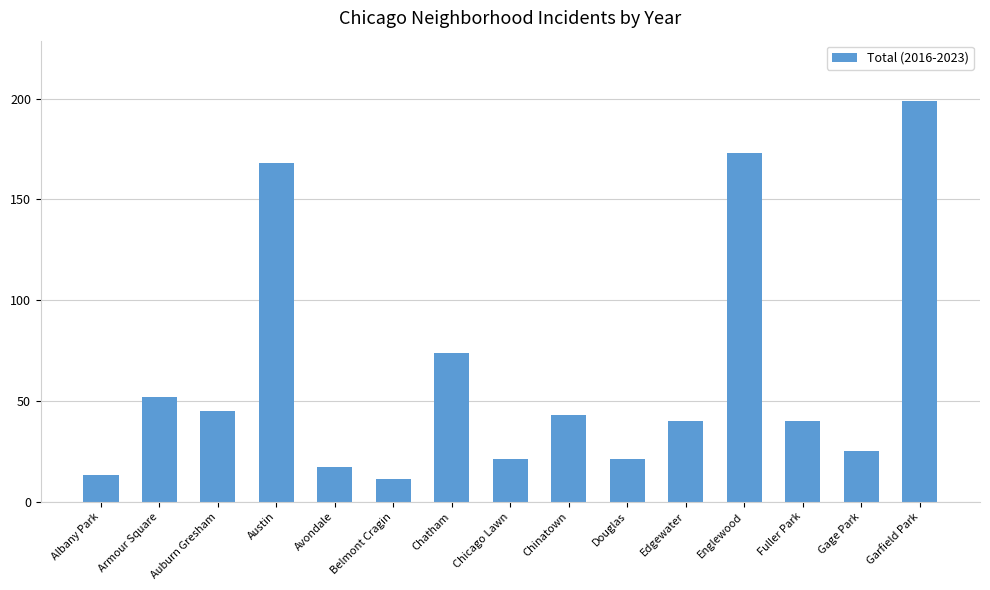

How many data points does each series have?

15